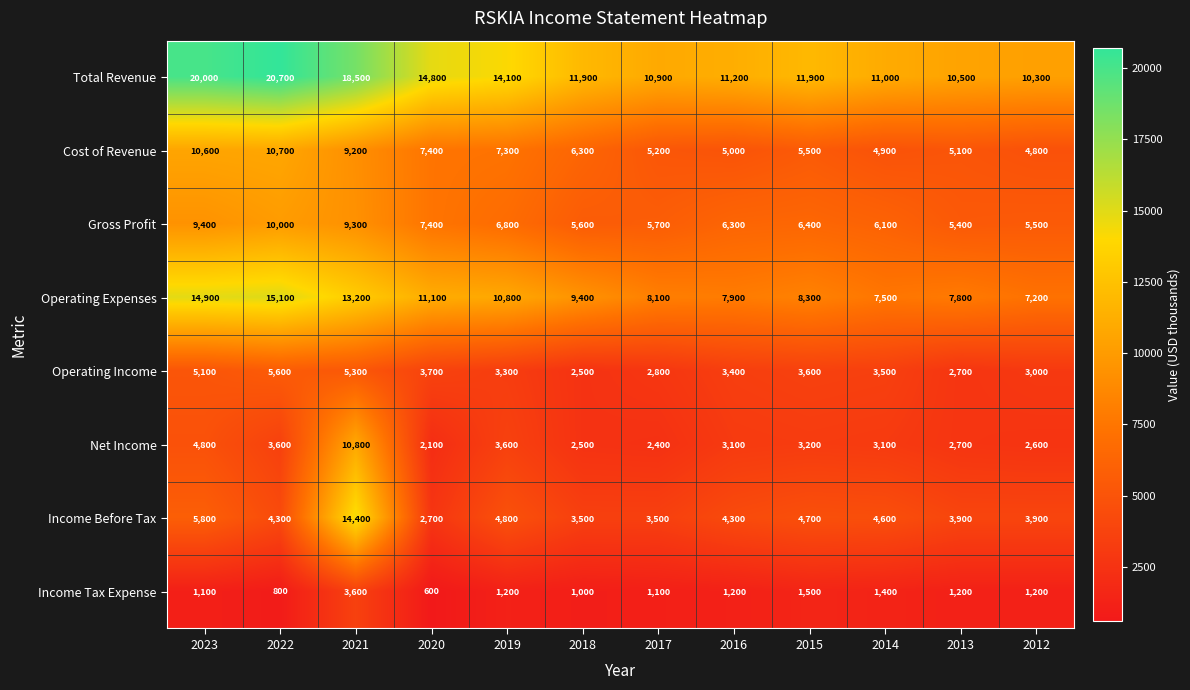

Between 2023 and 2022, which series saw the biggest shift?

Income Before Tax